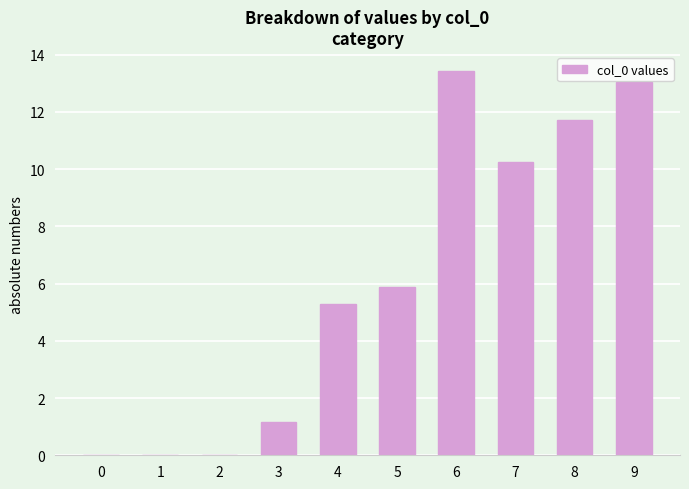

Which has a higher value, 8 or 3?

8